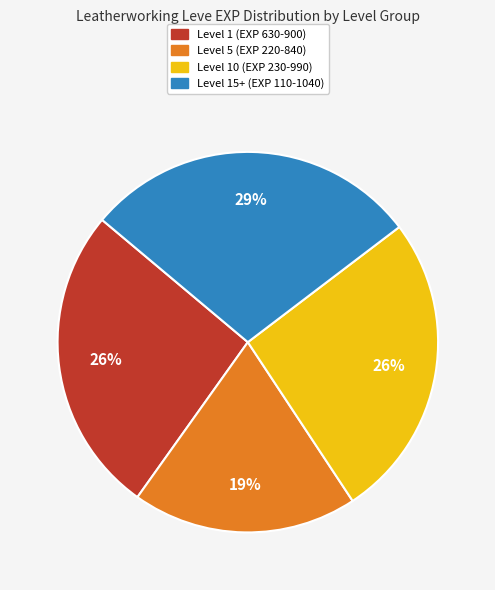

The Level 15+ (EXP 110-1040) slice represents 35% of the pie. True or false?

False